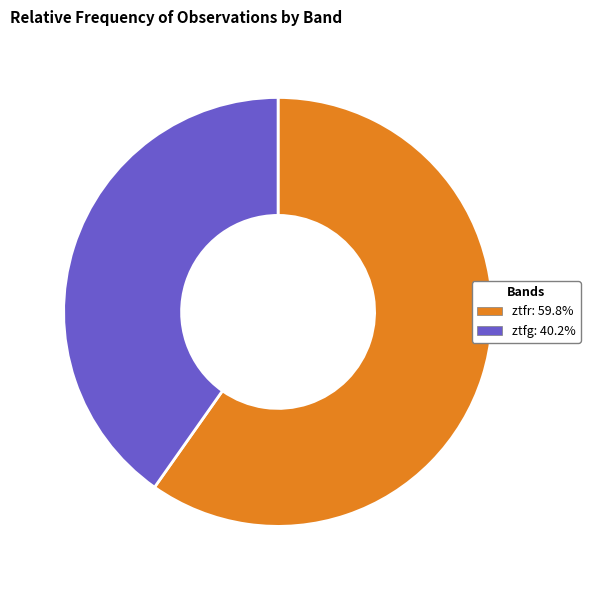

Count the number of slices in the pie.

2